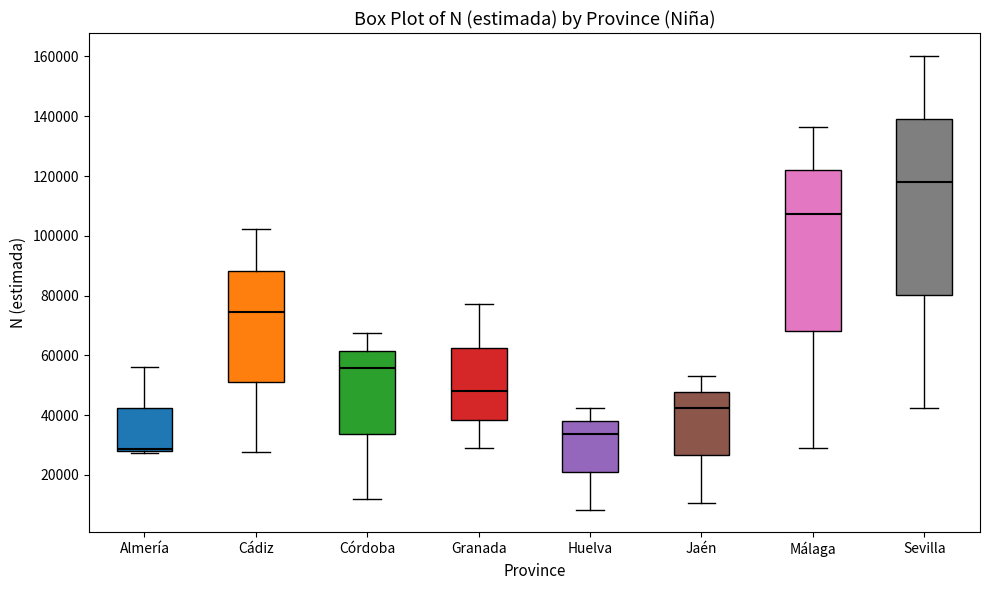

Reading left to right, transcribe this box plot: for each box, give where its median line is, the range the box spans, and where its two whiskers end, as read against the y-axis. The values are not printed on the chart, so give them approximately, as read against the axis.

Almería: median 28000 (just above the box's lower edge), box 28000 to 42000, whiskers 28000 (just below the box's lower edge) to 56000
Cádiz: median 74000, box 52000 to 88000, whiskers 28000 to 102000
Córdoba: median 56000, box 34000 to 62000, whiskers 12000 to 68000
Granada: median 48000, box 38000 to 62000, whiskers 30000 to 78000
Huelva: median 34000, box 22000 to 38000, whiskers 8000 to 42000
Jaén: median 42000, box 26000 to 48000, whiskers 10000 to 54000
Málaga: median 108000, box 68000 to 122000, whiskers 30000 to 136000
Sevilla: median 118000, box 80000 to 140000, whiskers 42000 to 160000